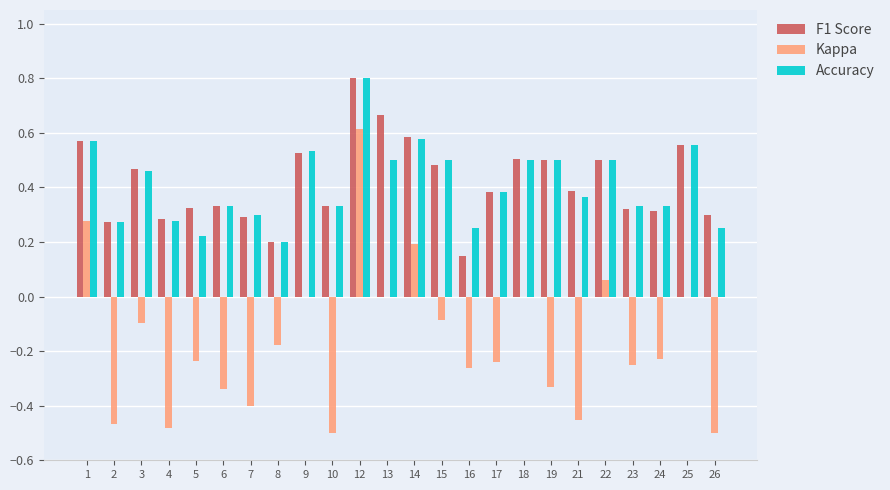

Which label corresponds to the largest value in the chart?

12